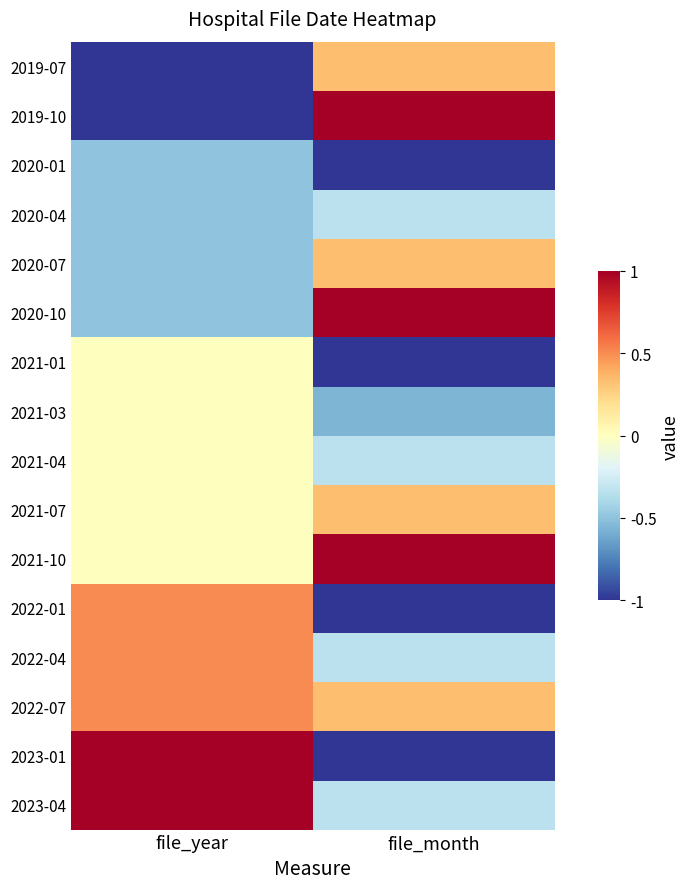

Which series has the largest total across all categories?

2021-10